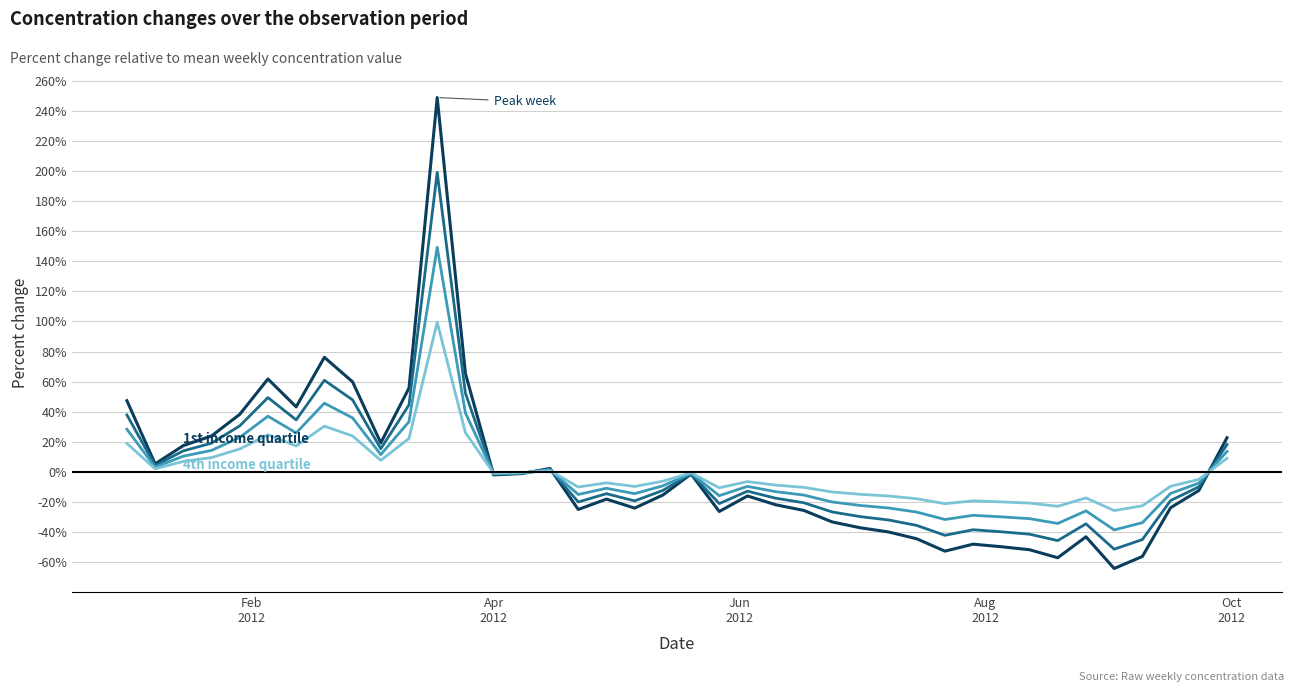

Is this an area chart (filled region under the line)?

No